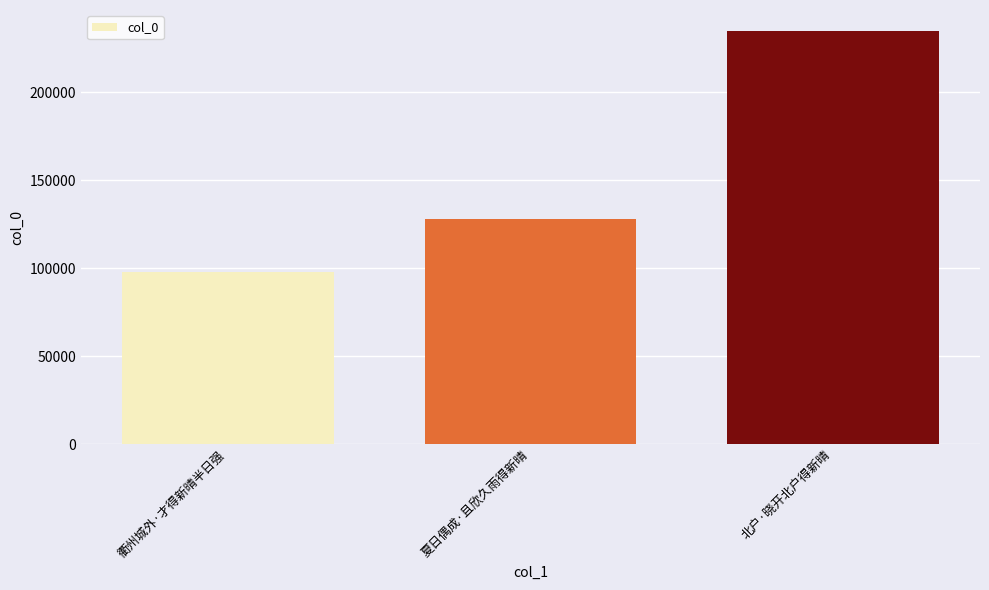

What is the smallest value displayed?

97771